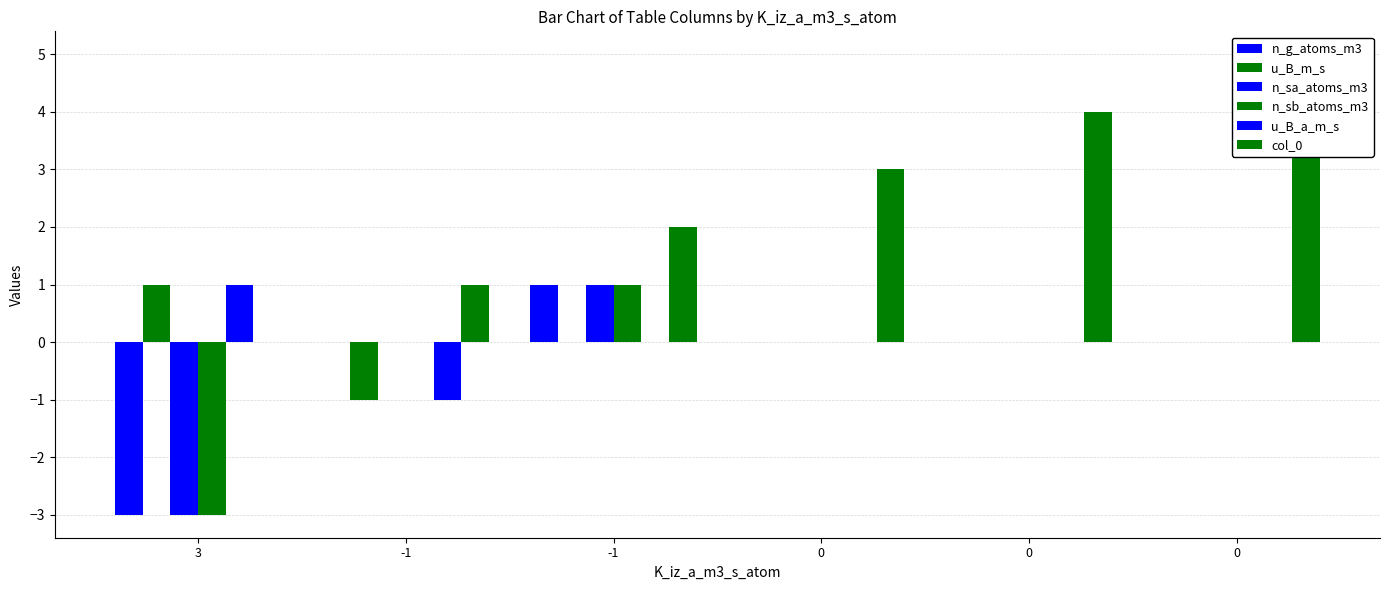

What is the maximum value shown in the chart?

5